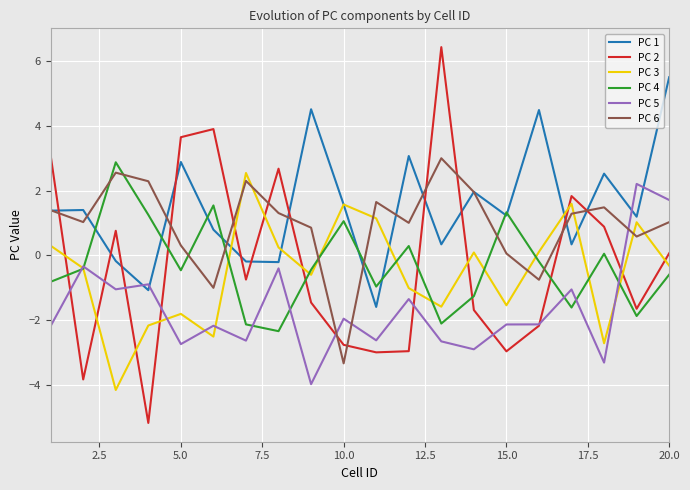

How many intersections are there between PC 2 and PC 1?

11